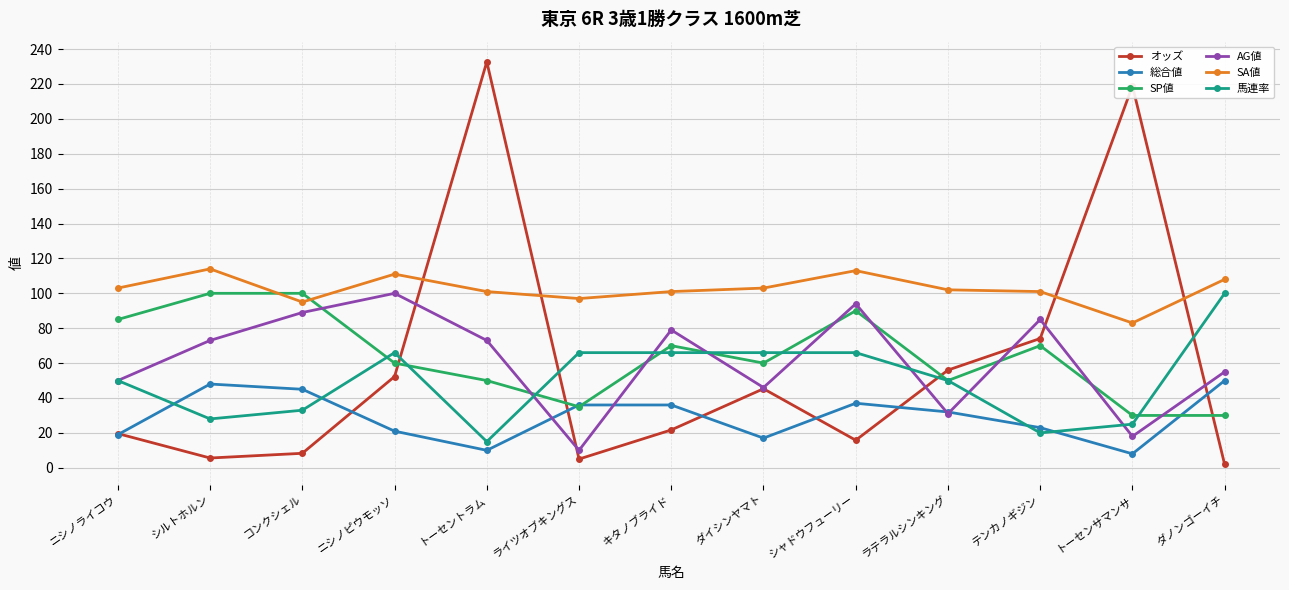

Read the 総合値 value at トーセントラム.

10.0